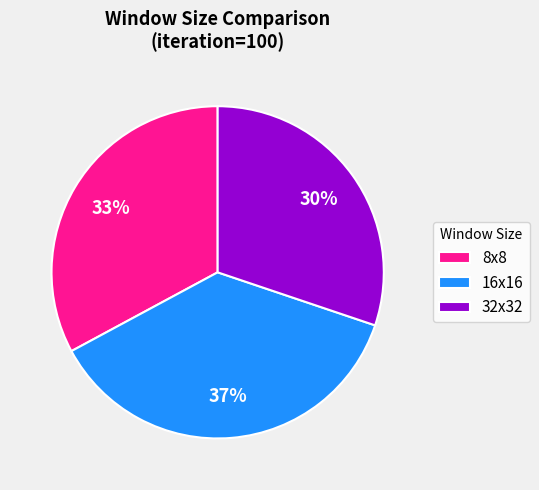

How many segments does this pie chart have?

3